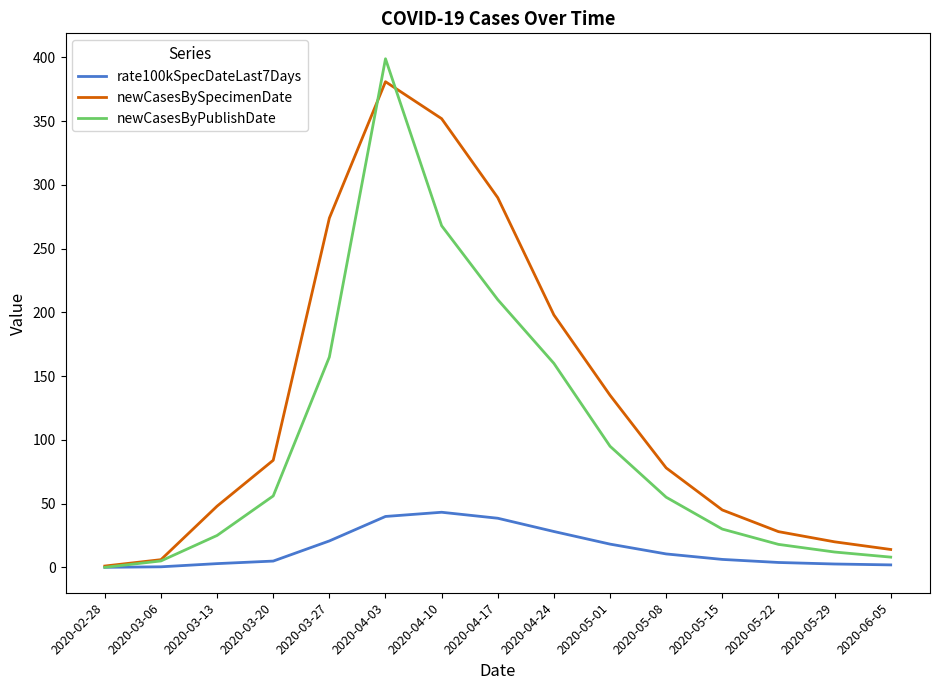

At 2020-03-27, list the series in order from largest to smallest.

newCasesBySpecimenDate, newCasesByPublishDate, rate100kSpecDateLast7Days